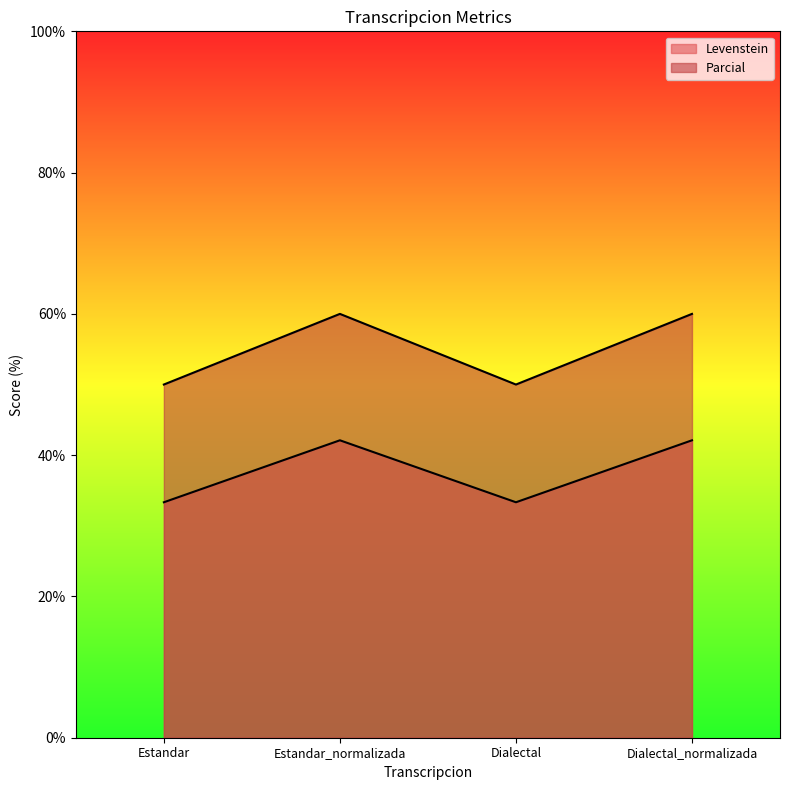

How many interior local peaks does the Parcial series have?

1